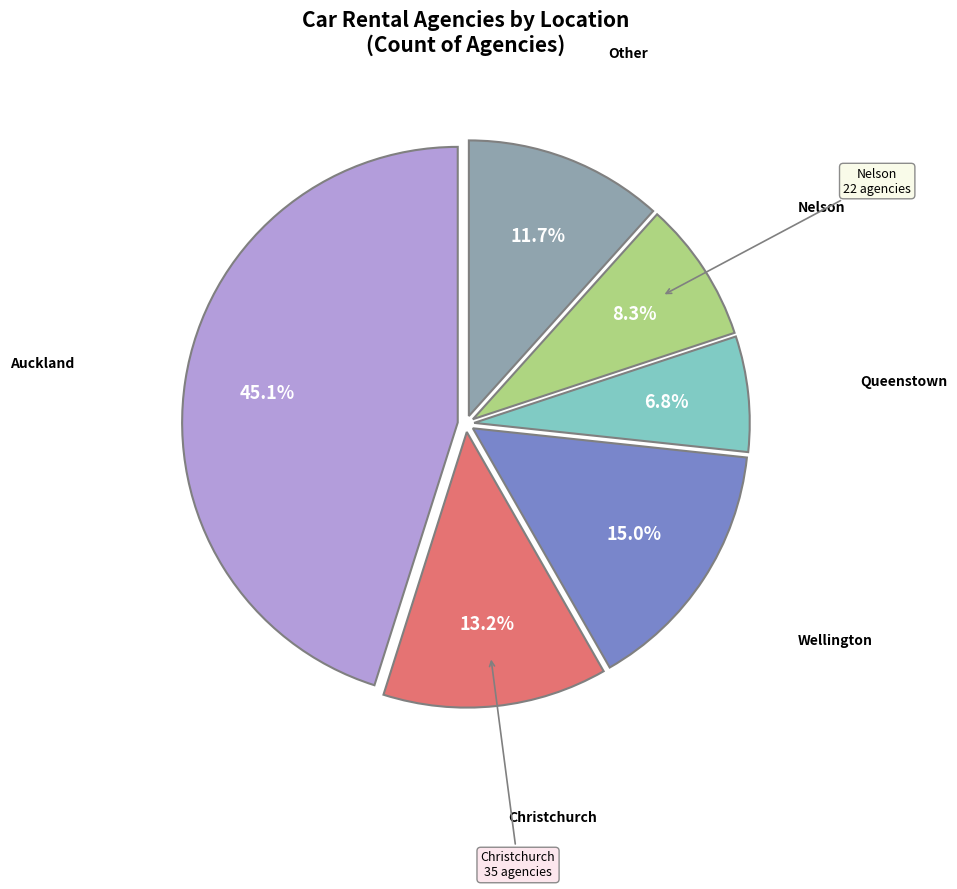

Is there a majority slice in this chart?

No